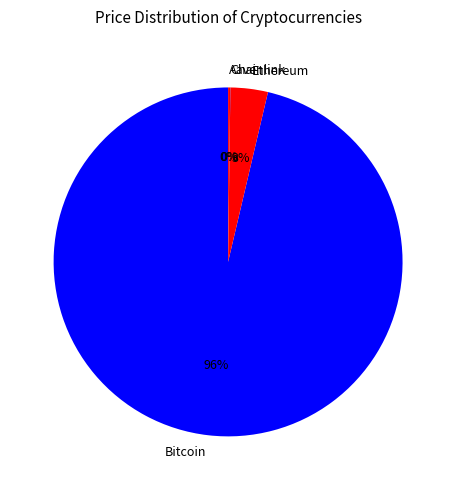

Which slice represents more than half of the pie?

Bitcoin